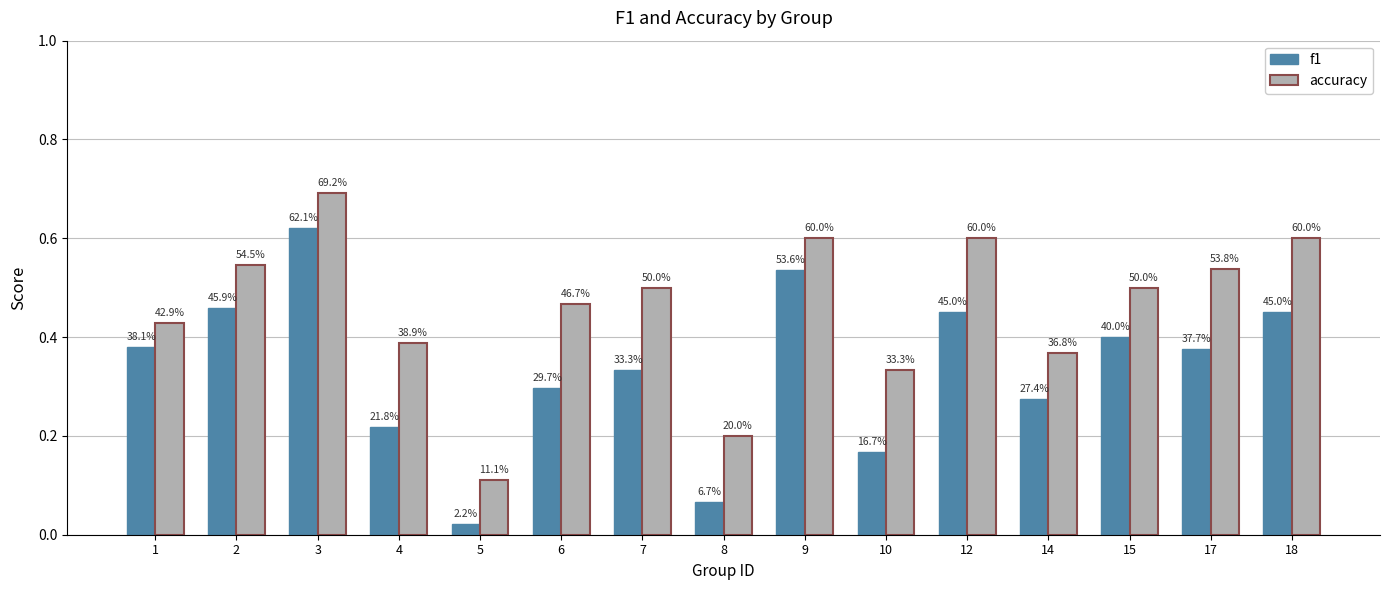

How many bars are there in total?

30